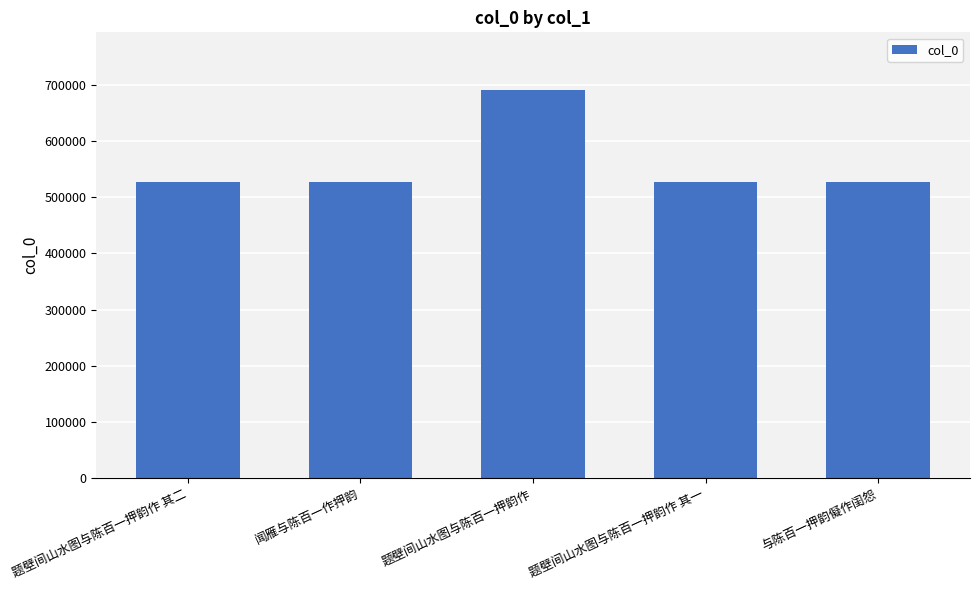

What is the minimum value shown in the chart?

526568